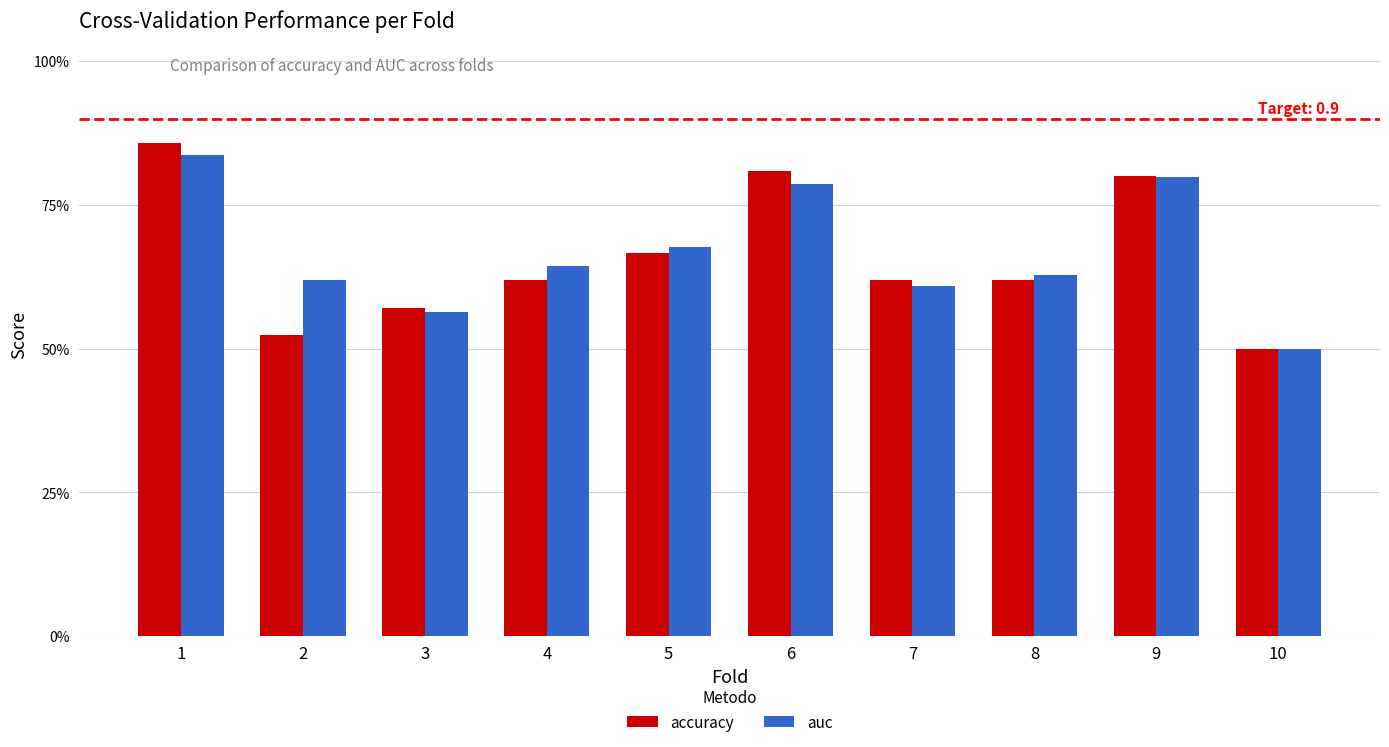

How many auc values are between 0 and 1?

10